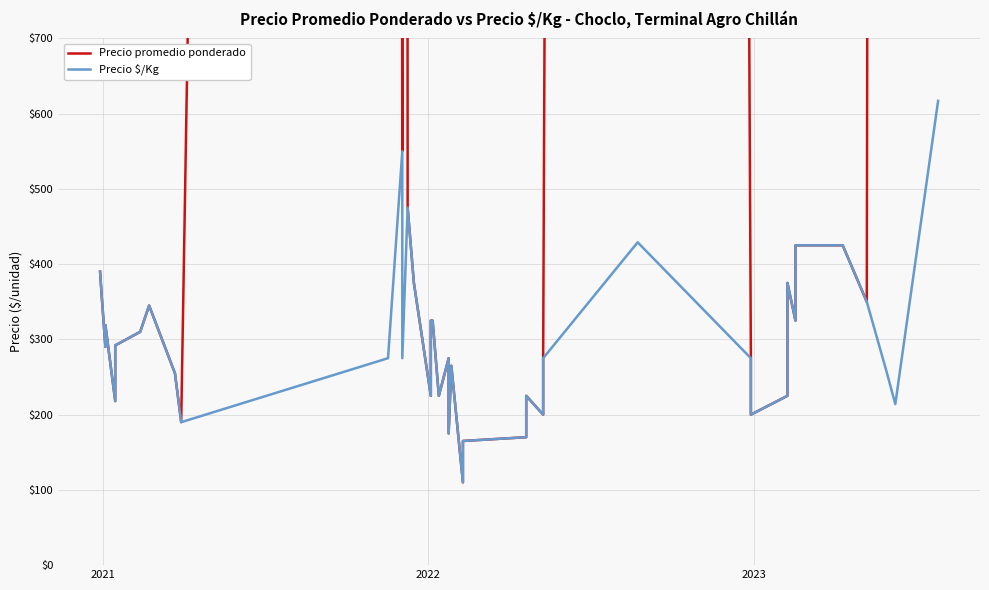

What is the difference between the second highest and second lowest values in the Precio promedio ponderado series?

29835